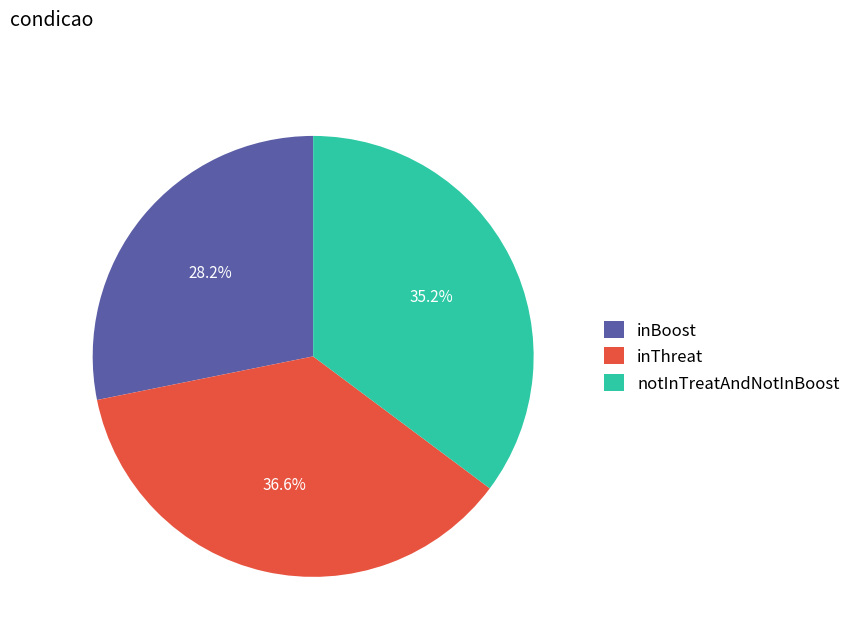

Is it true that inThreat is 37% of the pie?

True